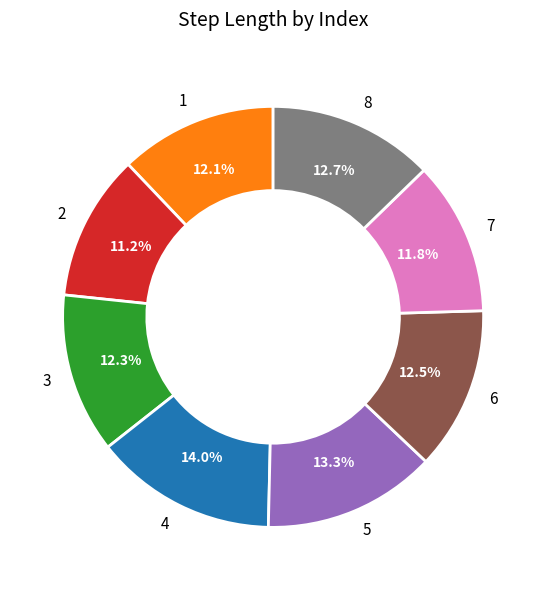

What percentage do 1 and 5 together represent?

25.4%